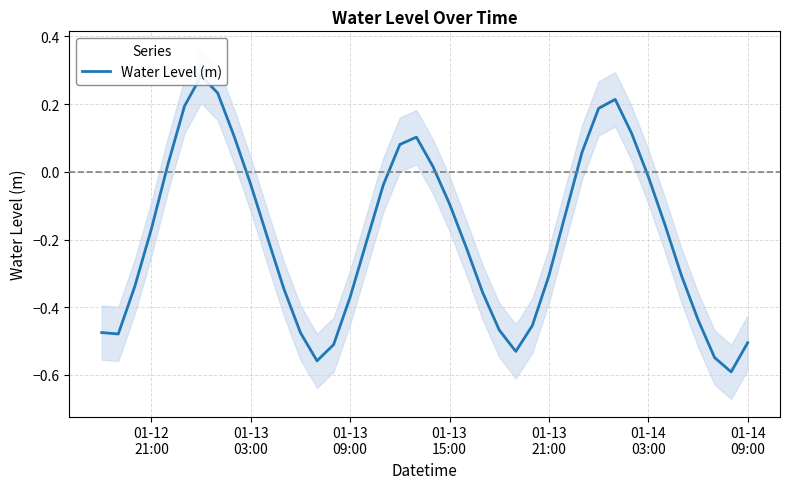

What is the greatest value displayed?

0.3